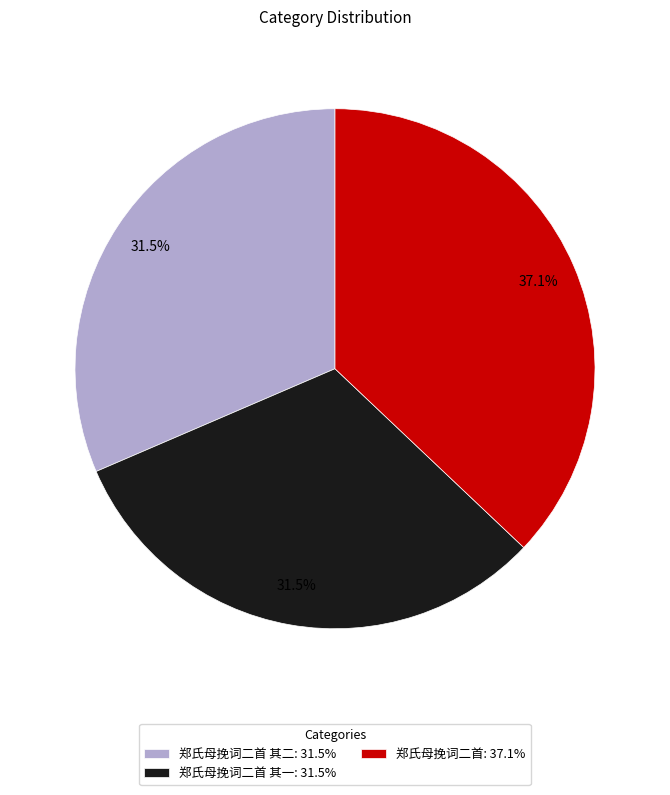

Which has a higher value, 郑氏母挽词二首: 37.1% or 郑氏母挽词二首 其一: 31.5%?

郑氏母挽词二首: 37.1%